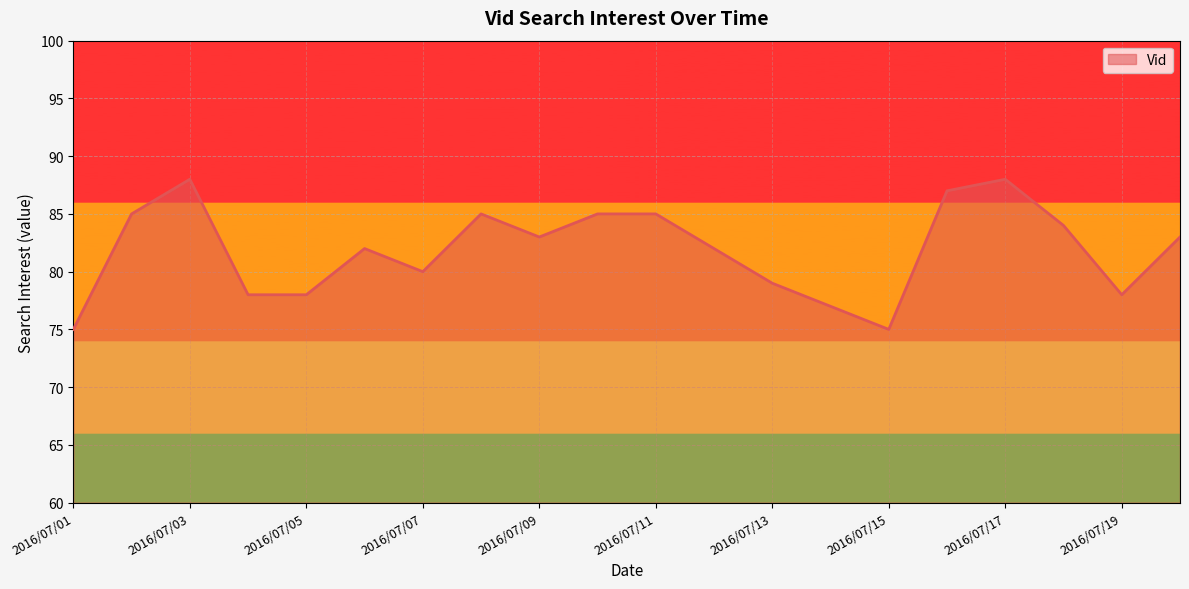

How many lines are shown in the chart?

1